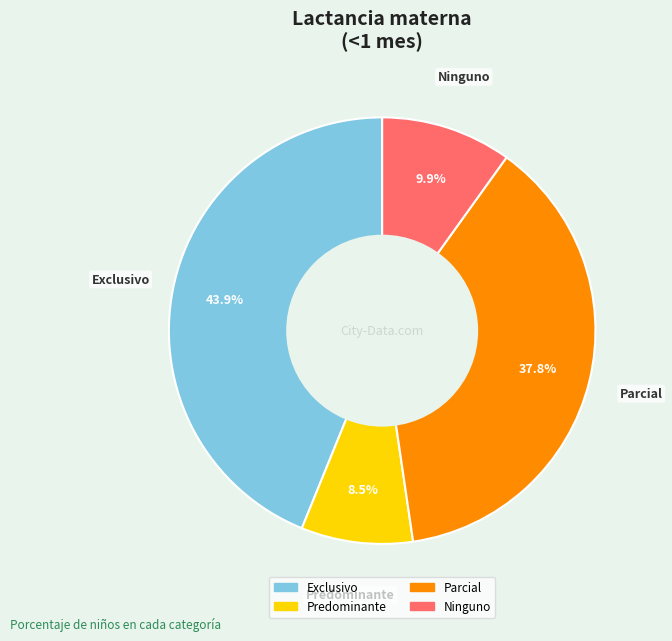

Count the number of slices in the pie.

4